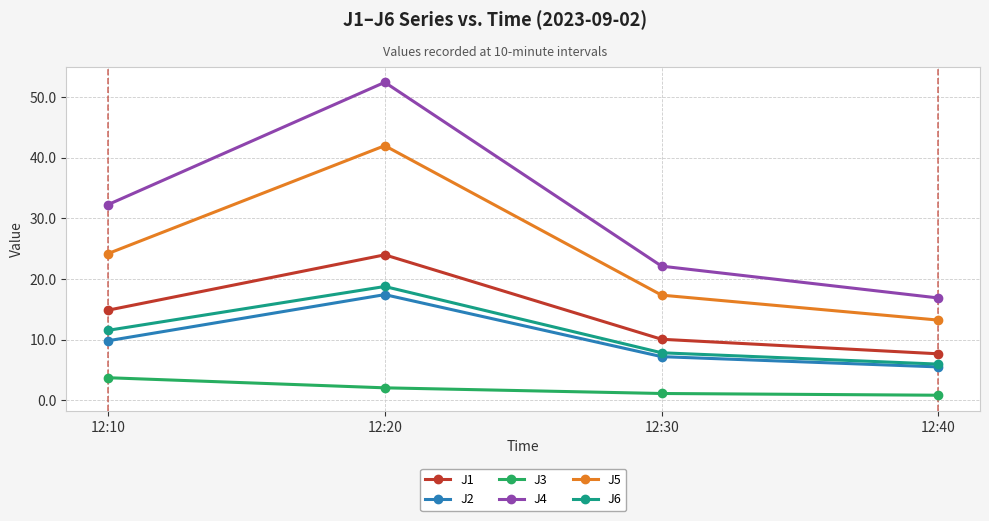

Which series has the largest total across all categories?

J4